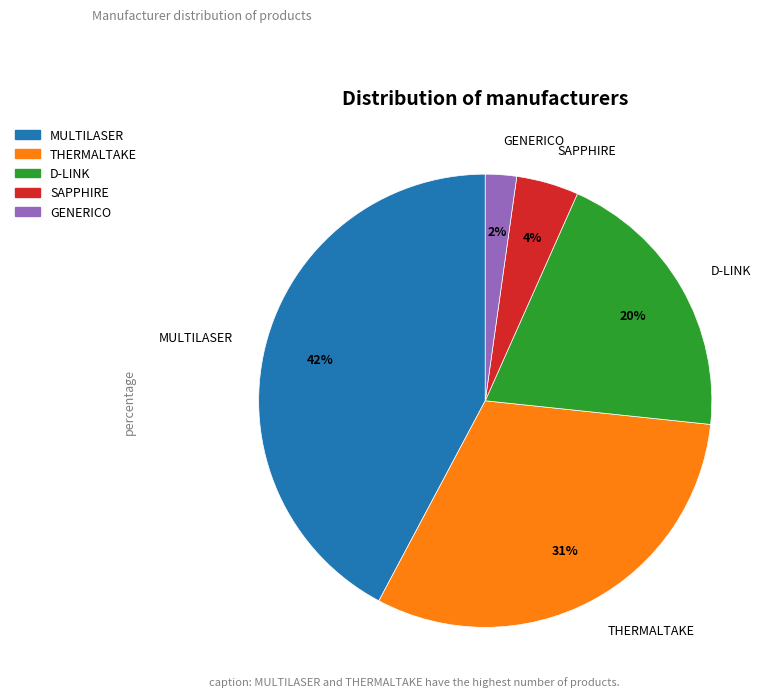

What is the ratio of the value at MULTILASER to the value at THERMALTAKE?

1.4